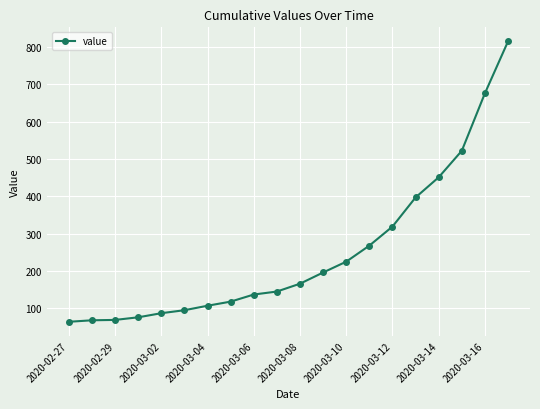

What is the average value?

250